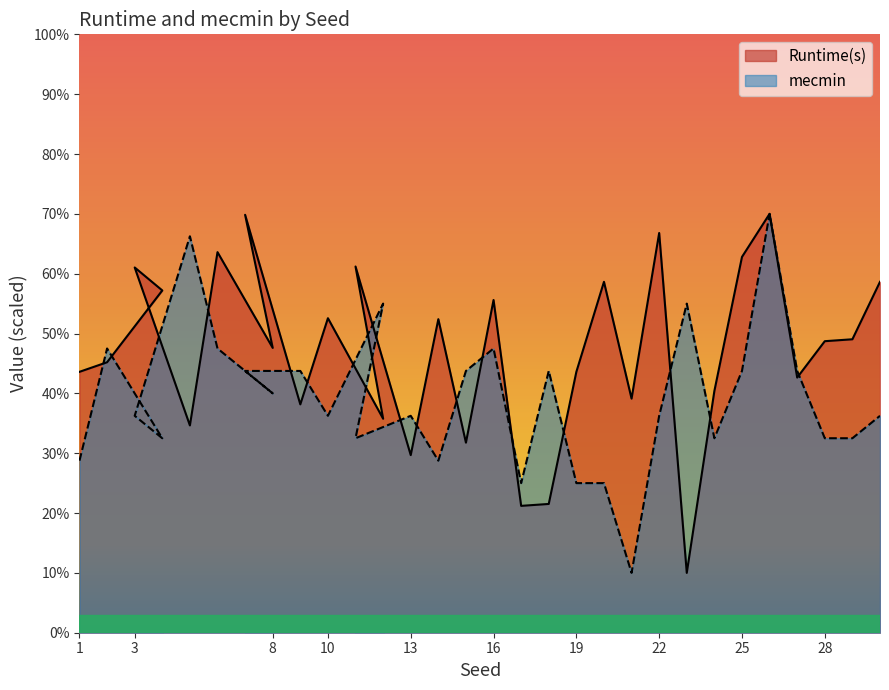

True or false: Runtime(s) has a value of 87.7 at 14.

False